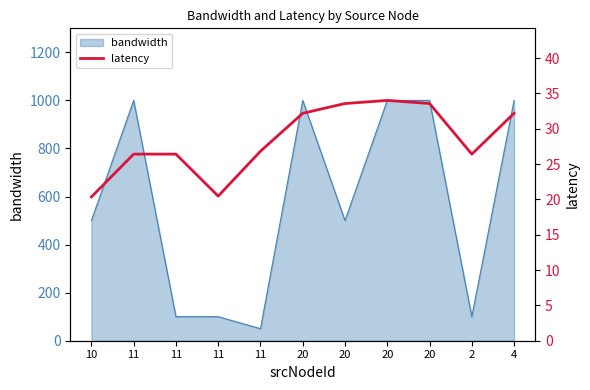

What is the greatest value displayed?

34.0